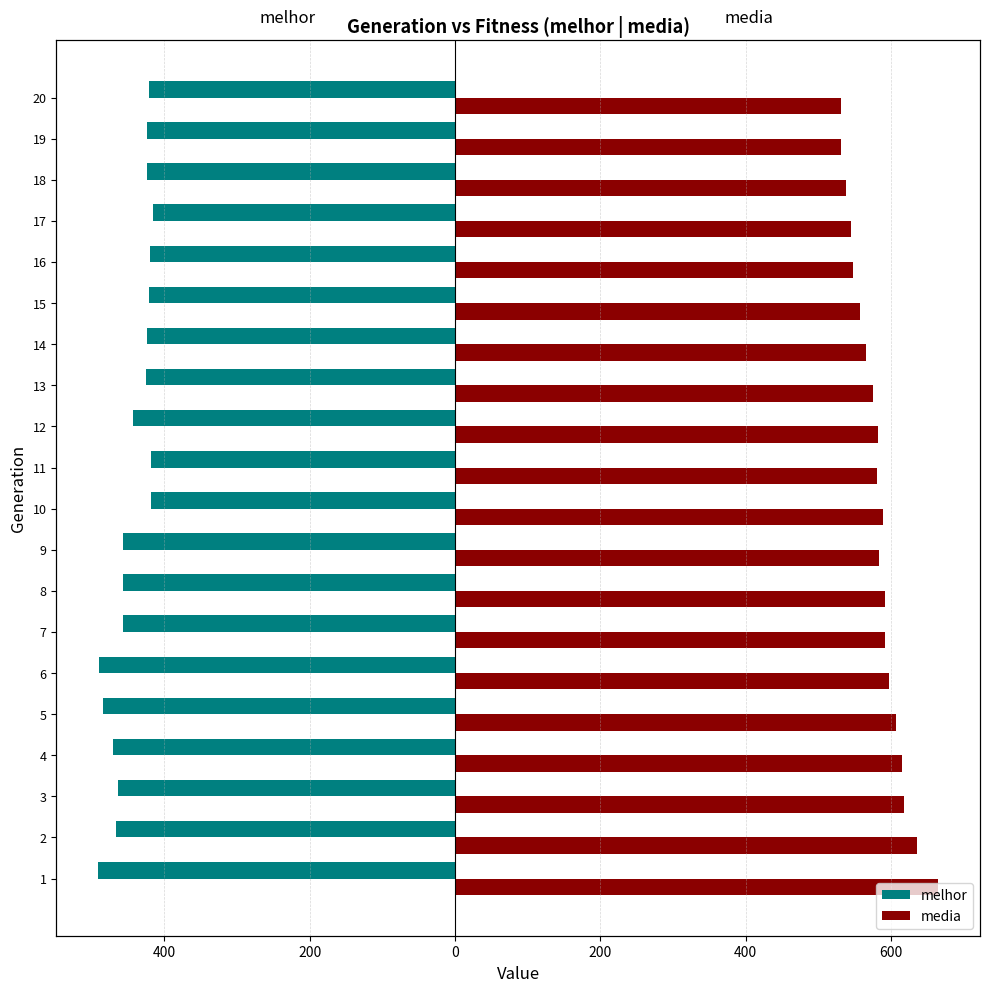

What are all the series names shown in the legend?

melhor, media